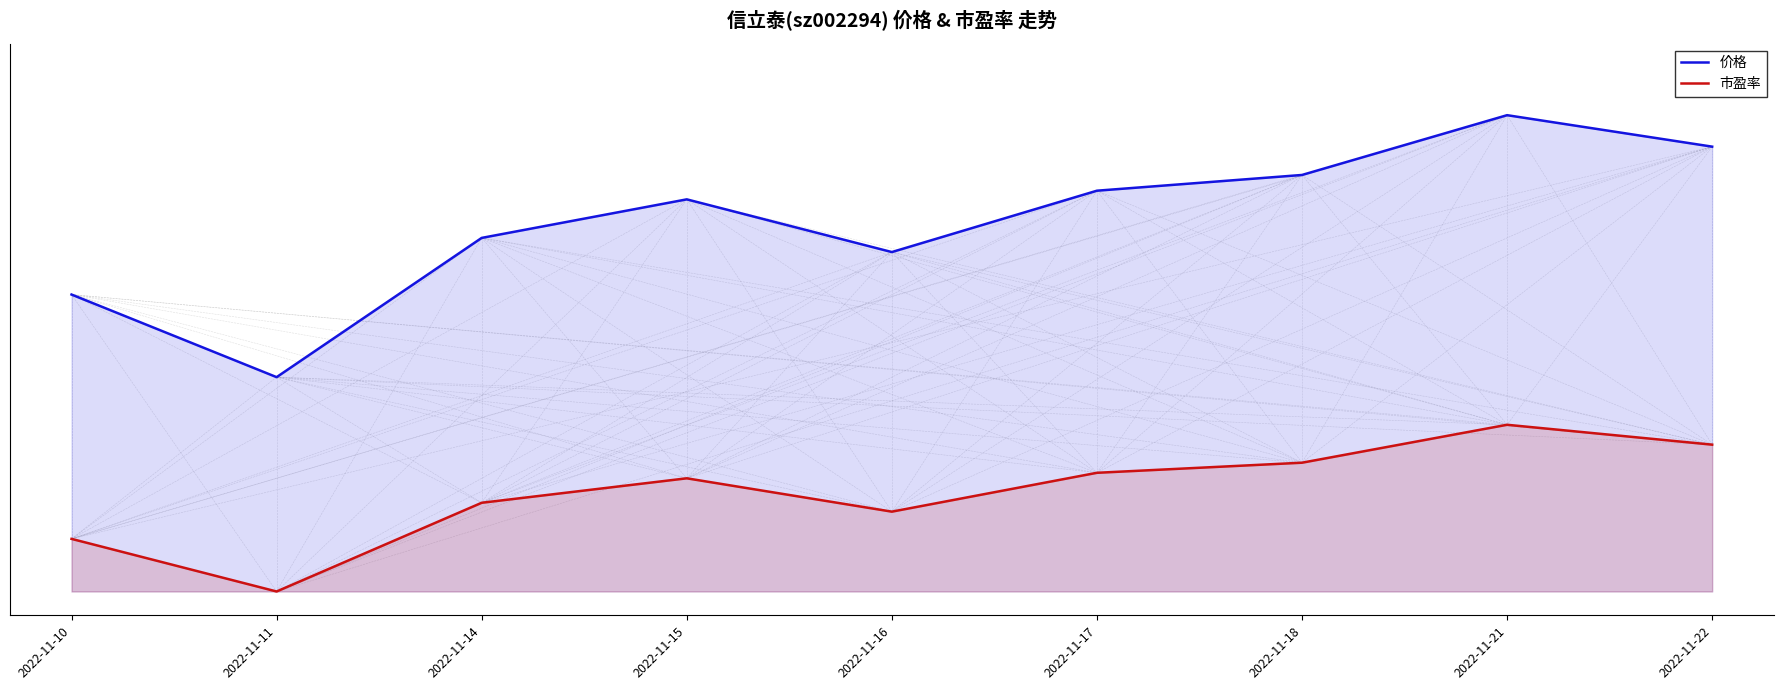

What is the difference between the maximum and minimum values in the 市盈率 series?

0.3